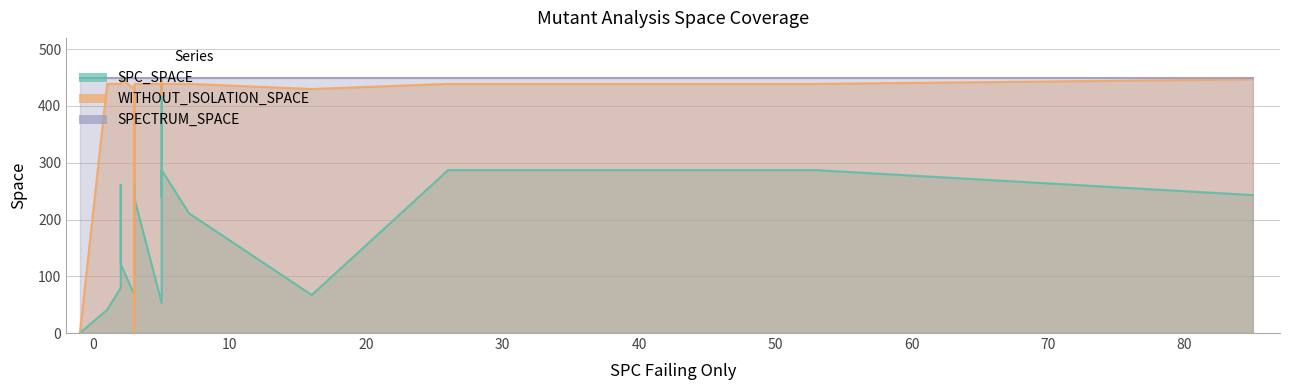

What is the sum of all SPC_SPACE values?

3445